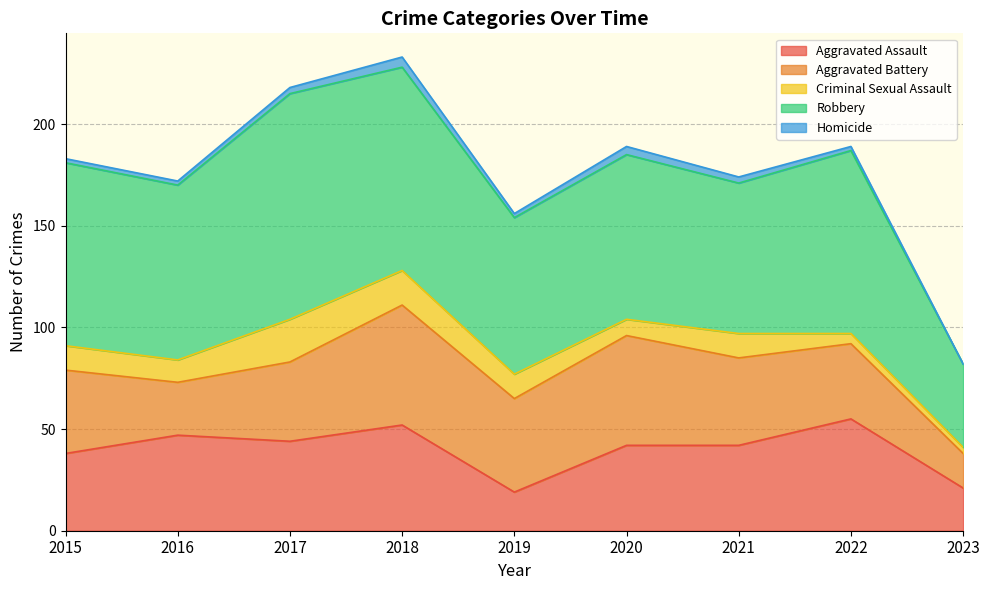

Reading right to left, list all the values displayed in this chart.

Aggravated Assault: 21	55	42	42	19	52	44	47	38
Aggravated Battery: 17	37	43	54	46	59	39	26	41
Criminal Sexual Assault: 3	5	12	8	12	17	21	11	12
Robbery: 41	90	74	81	77	100	111	86	90
Homicide: 0	2	3	4	2	5	3	2	2